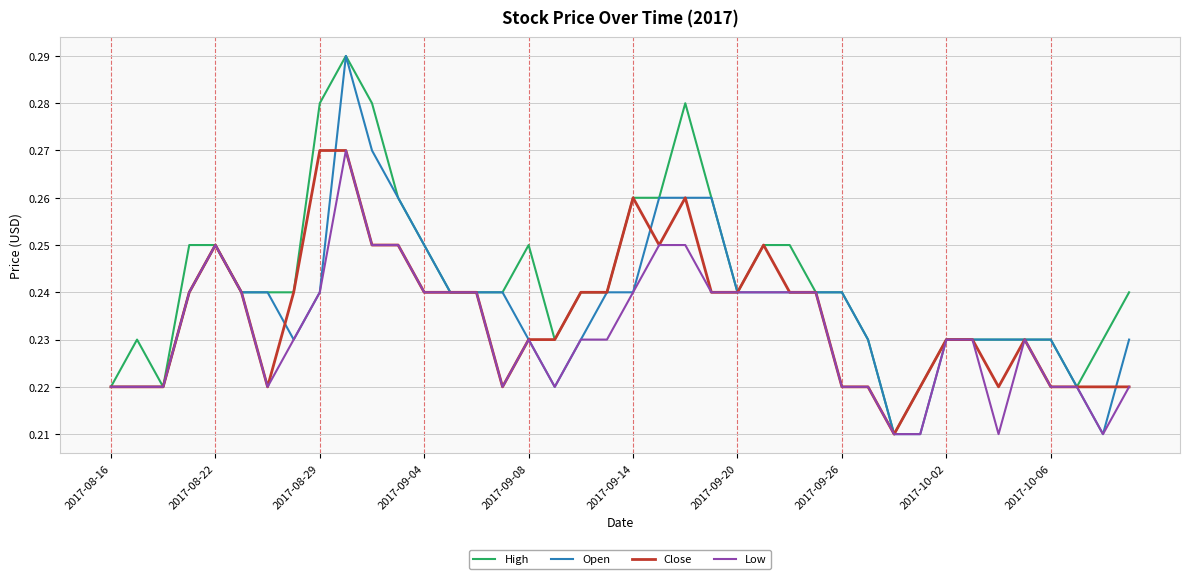

What are all the series names shown in the legend?

High, Open, Close, Low